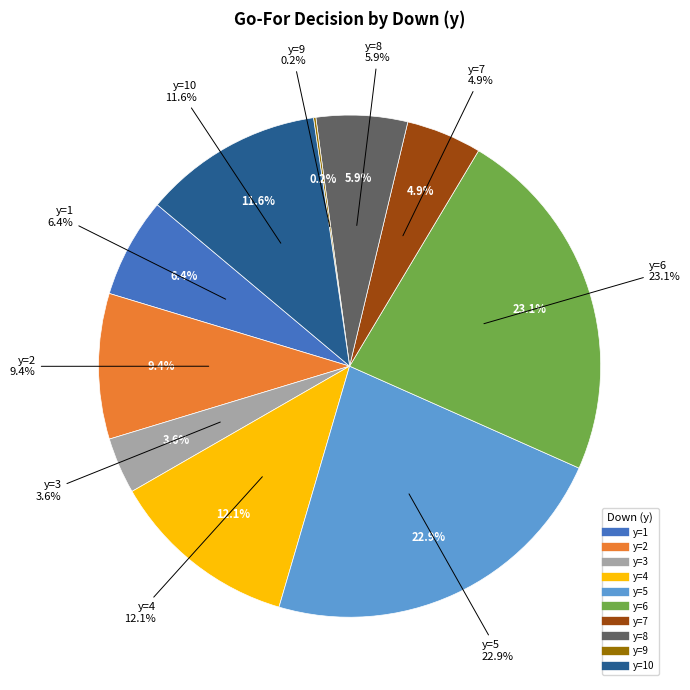

Which category has the smallest portion of the pie?

y=9